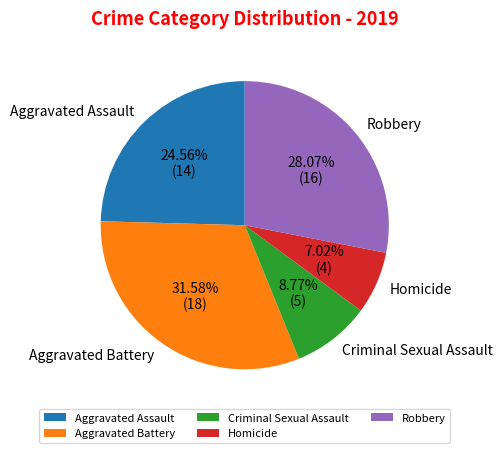

Combined, do Robbery and Homicide account for over 50%?

No